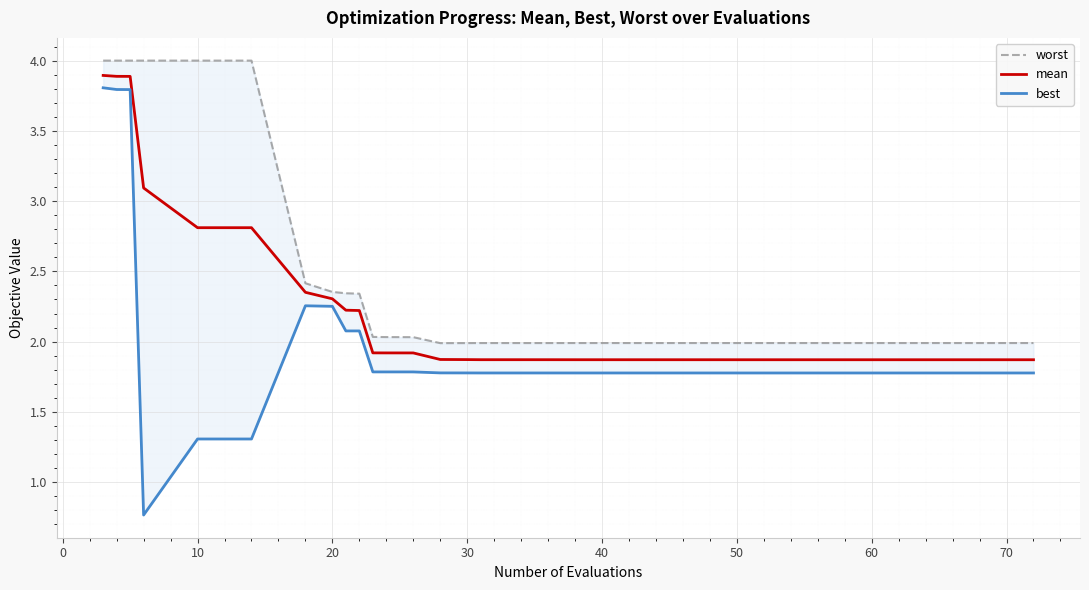

The mean series shows 2.3 at 20. True or false?

True